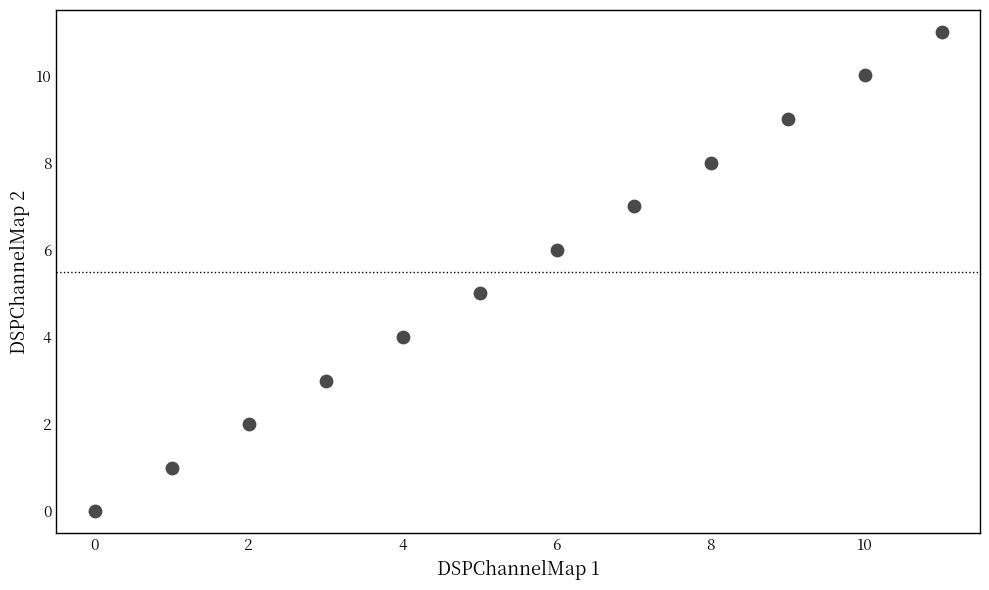

What is the range of Y values (max minus min)?

11